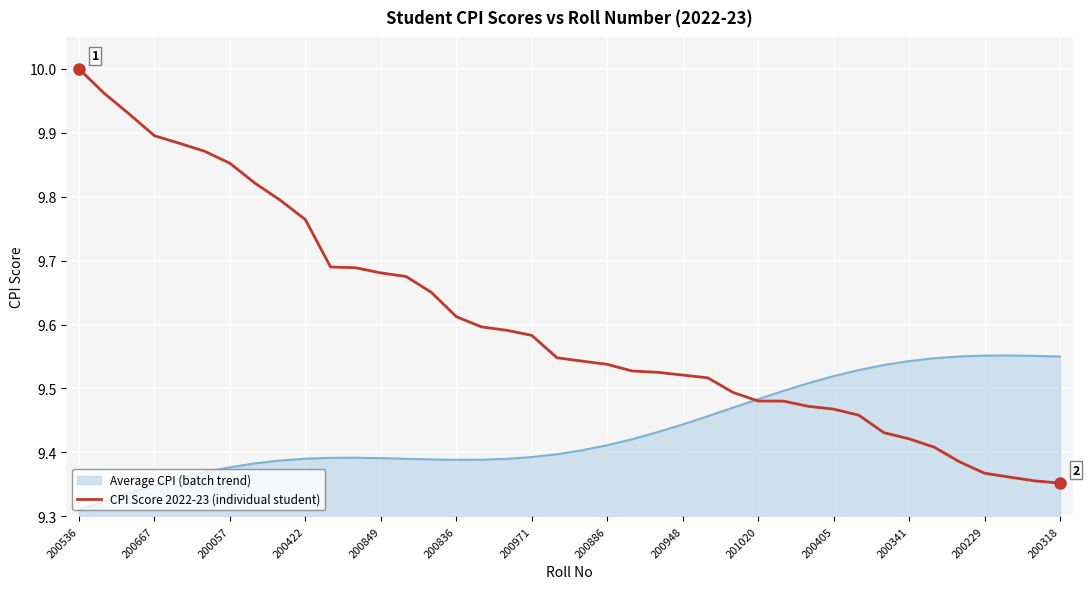

List the series in order of their overall mean, highest first.

CPI Score 2022-23 (individual student), Average CPI (batch trend)